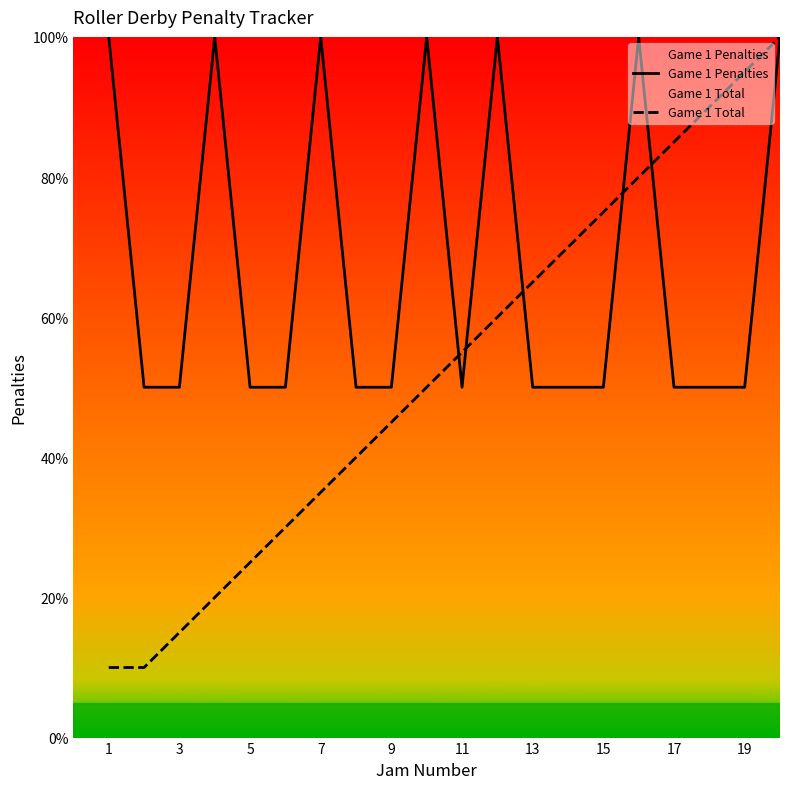

Is the value of Game 1 Penalties at 9 greater than the value of Game 1 Total at 1?

Yes